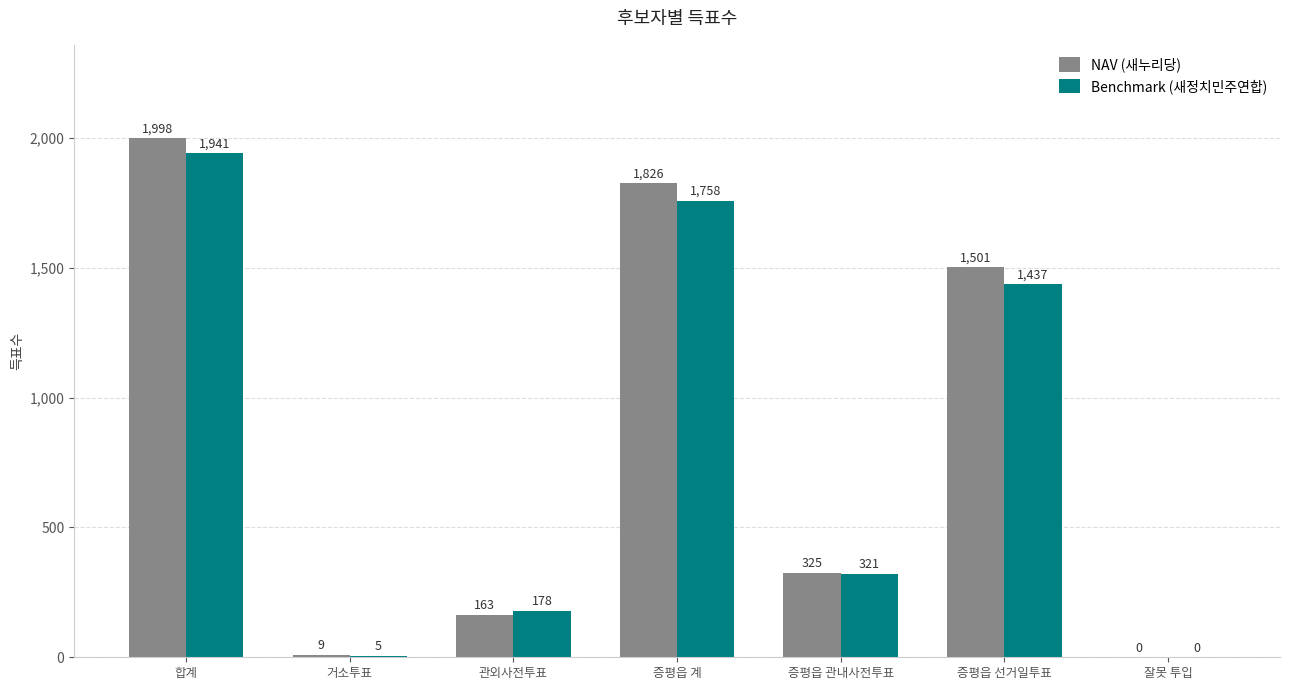

How many distinct data groups are displayed?

2